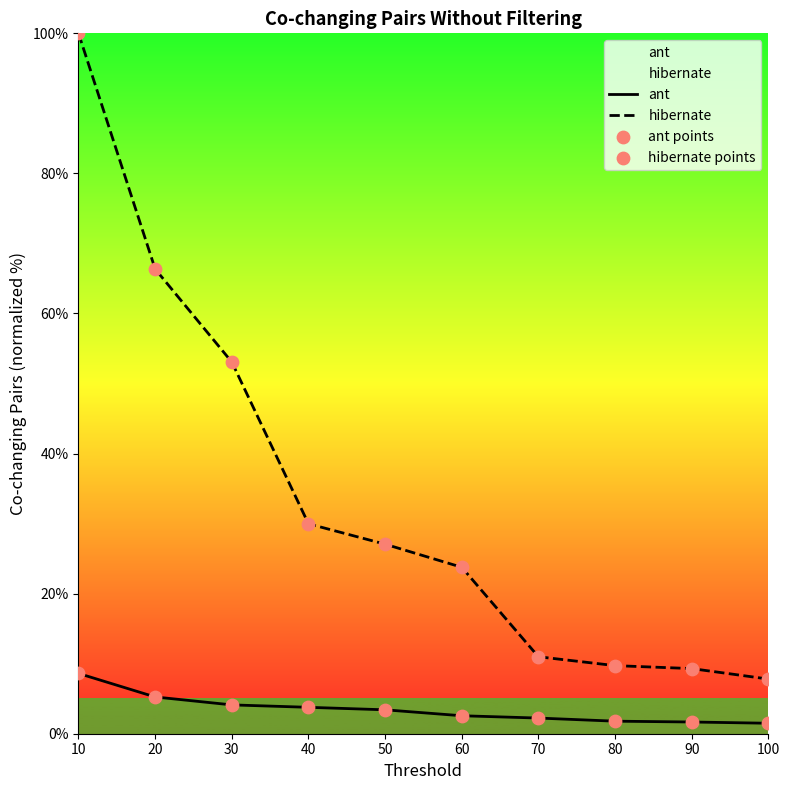

What are all the series names shown in the legend?

ant, hibernate, ant points, hibernate points